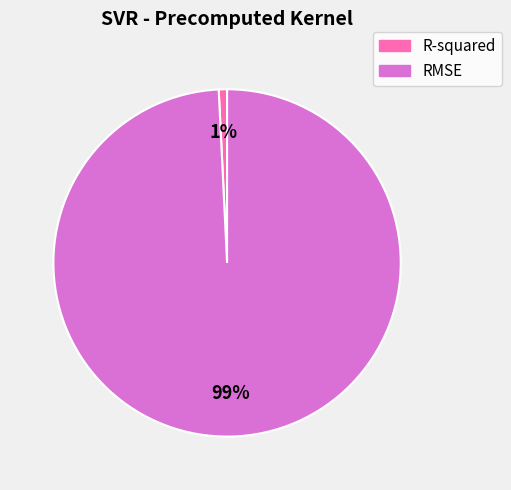

Is the sum of R-squared and RMSE greater than half?

Yes